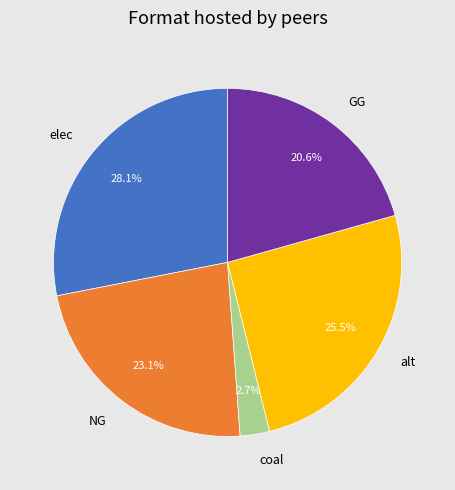

How many segments does this pie chart have?

5